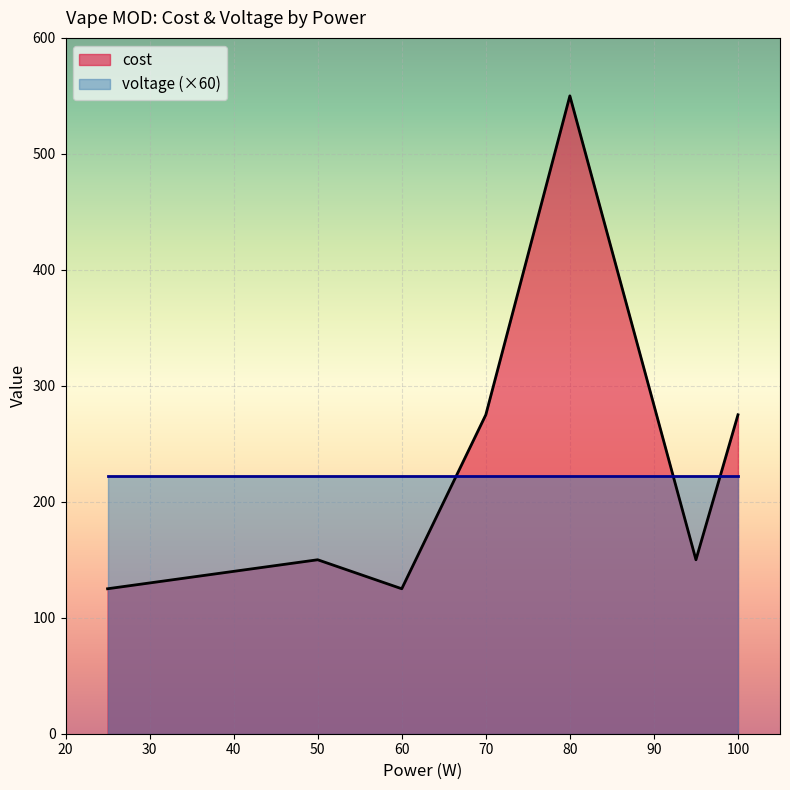

What is the difference between the maximum and second lowest values in the cost series?

425